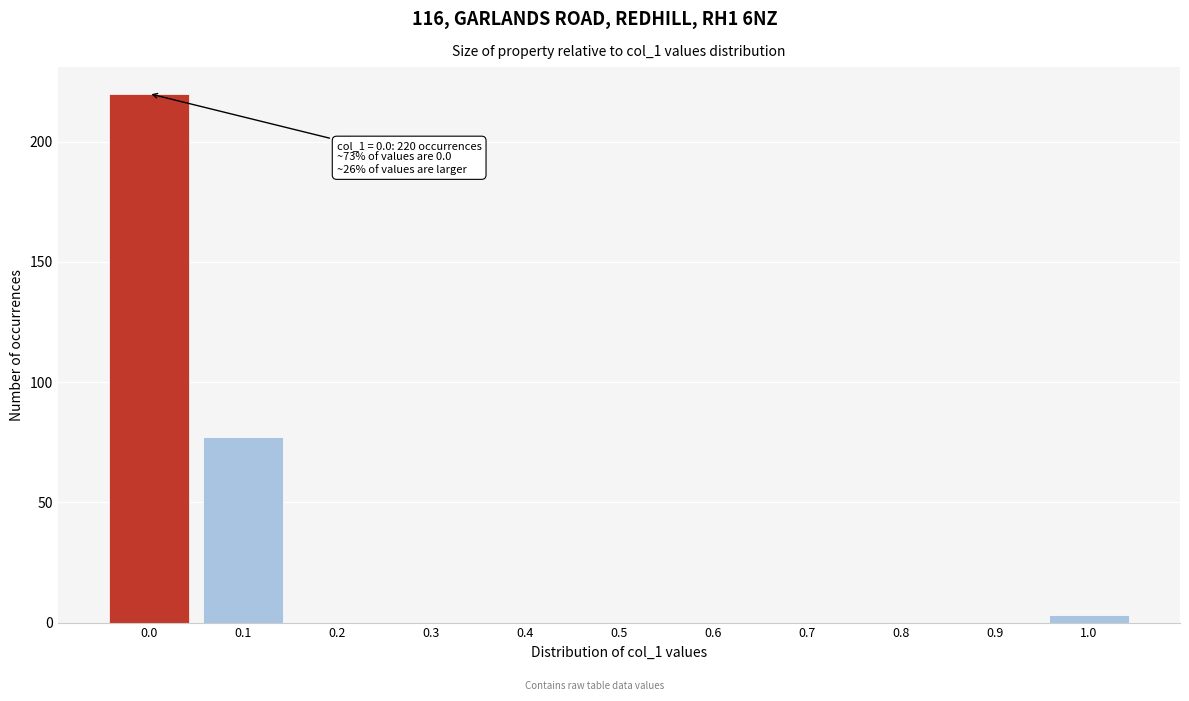

Reading left to right, list all the values displayed in this chart.

0.0=220	0.1=77	0.2=0	0.3=0	0.4=0	0.5=0	0.6=0	0.7=0	0.8=0	0.9=0	1.0=3